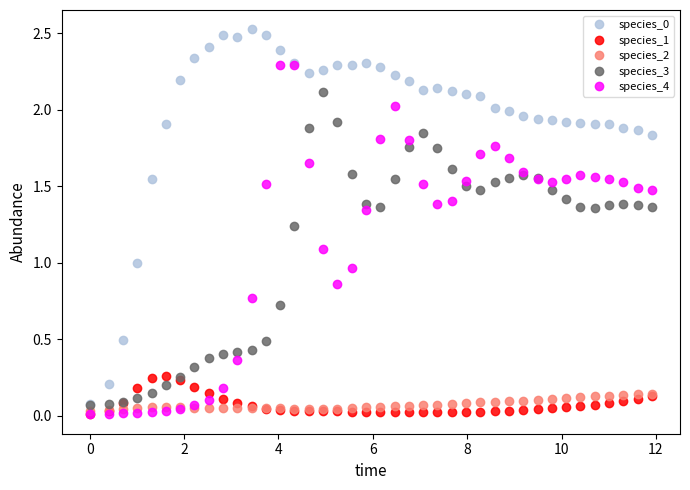

True or false: species_1 and species_0 cross at least once.

False